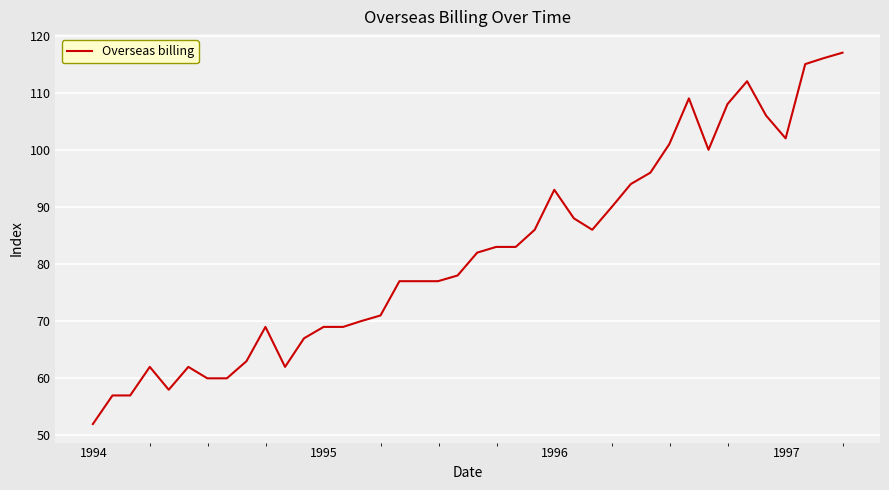

What is the difference between the maximum and minimum values?

65